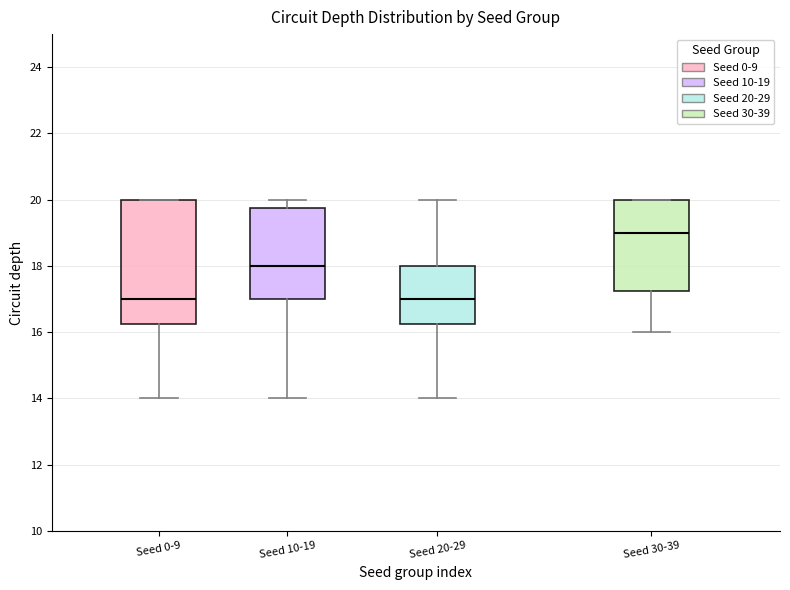

Which box is the tallest, from its lower edge to its upper edge?

Seed 0-9